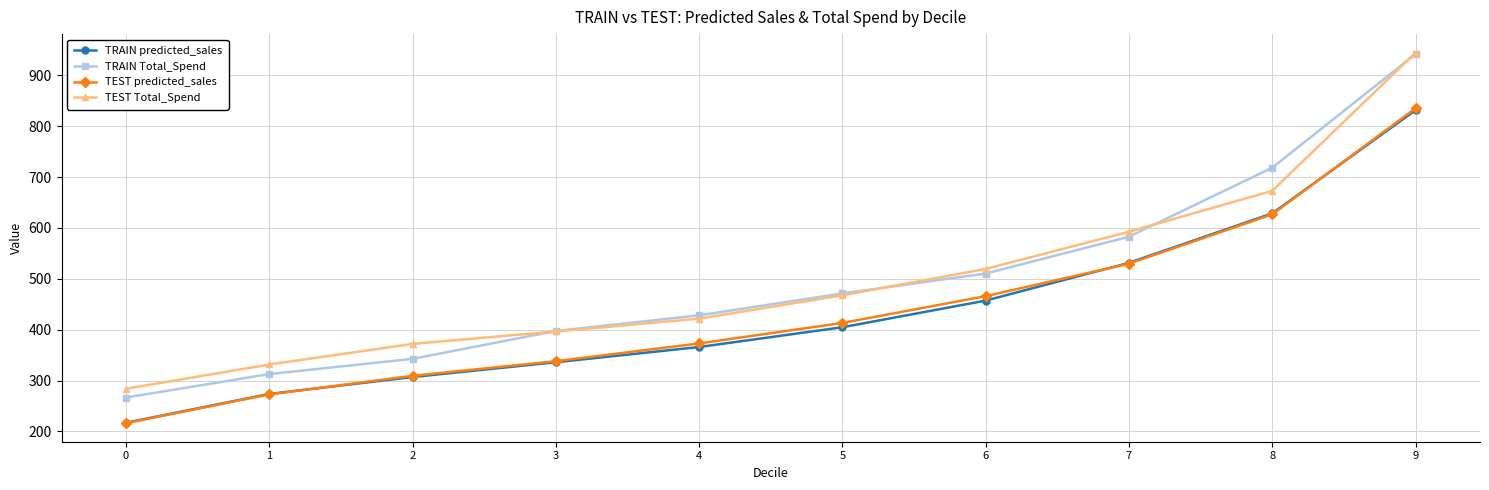

How many distinct data groups are displayed?

4